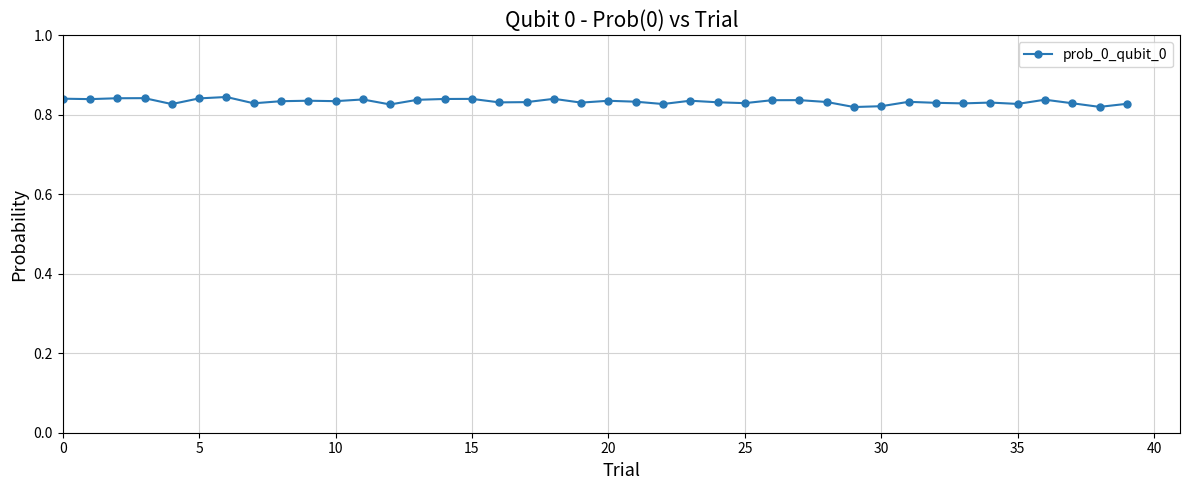

What is the sum of all values?

33.3